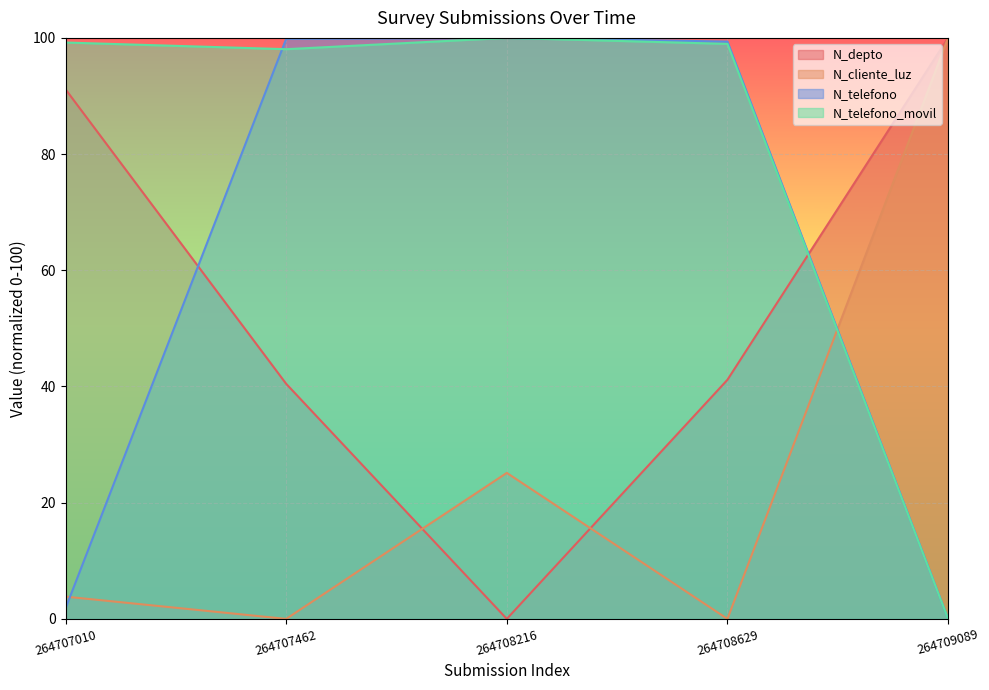

Between 2022-02-24 and 2022-02-24, which series saw the biggest shift?

N_depto